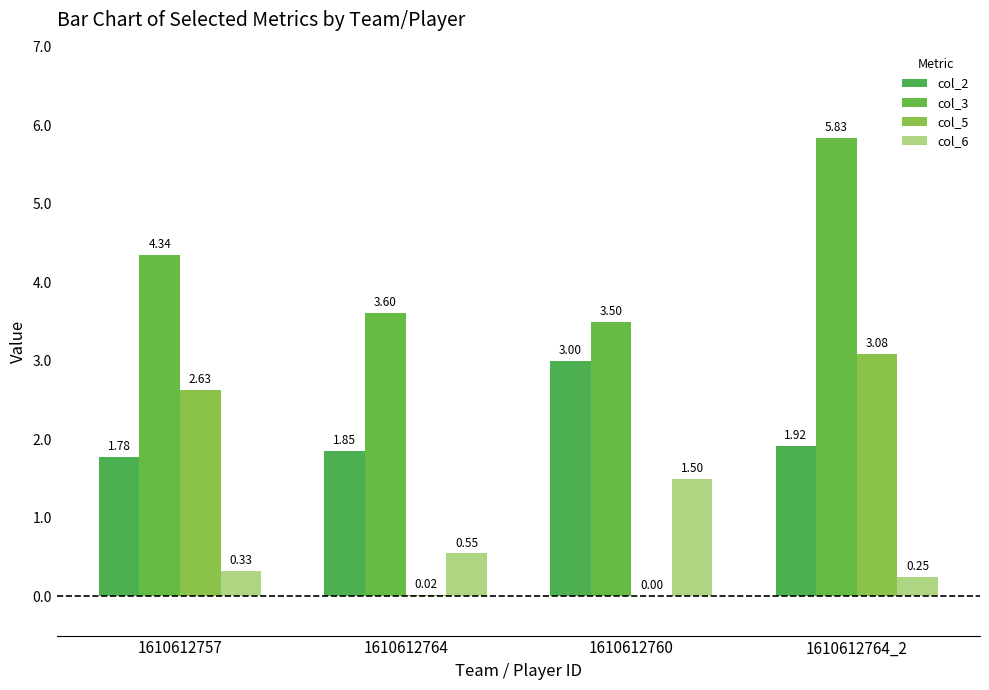

The col_6 series shows 2.4 at 1610612760. True or false?

False